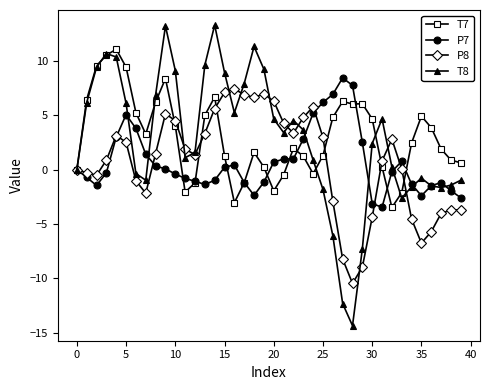

What is the minimum value shown in the chart?

-14.3